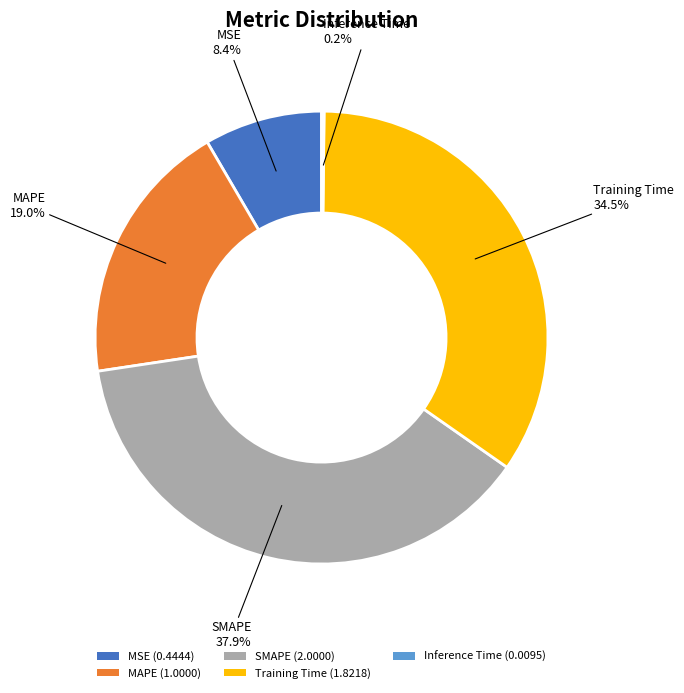

What percentage do SMAPE (2.0000) and MSE (0.4444) together represent?

46.3%